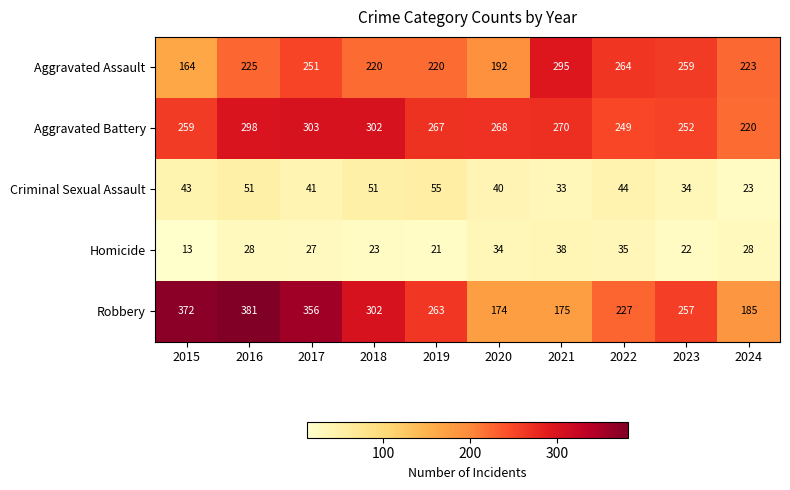

How many data points does each series have?

10